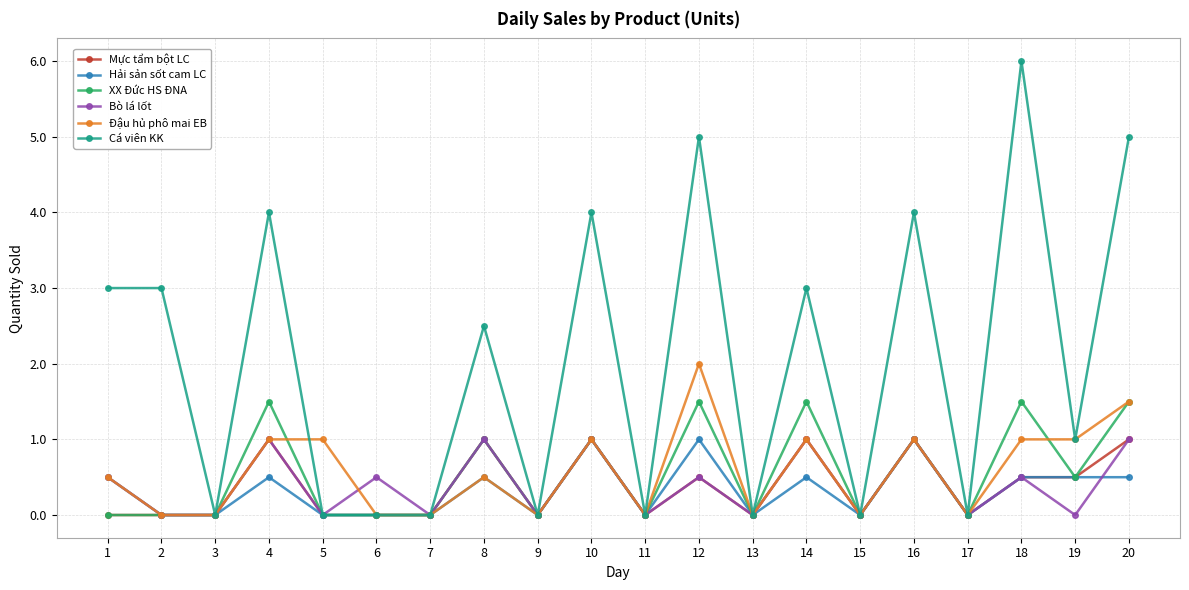

What is the value of the Cá viên KK point at the 1st from the left?

3.0